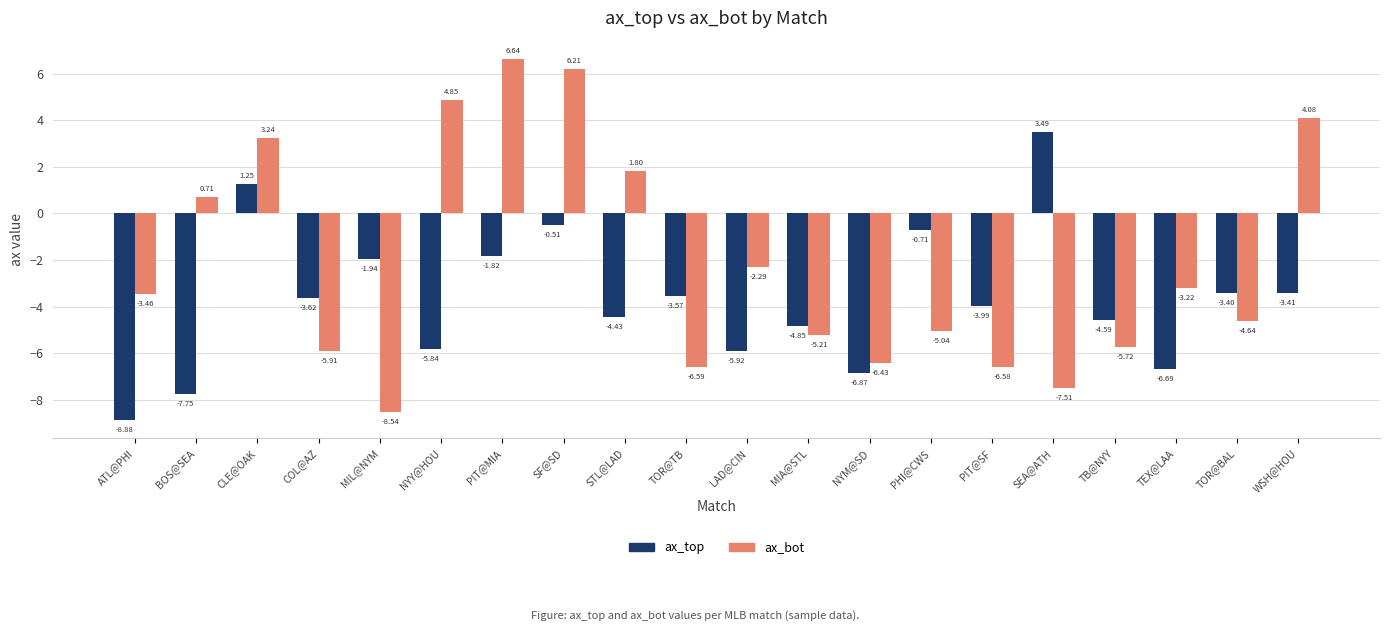

What are all the series names shown in the legend?

ax_top, ax_bot